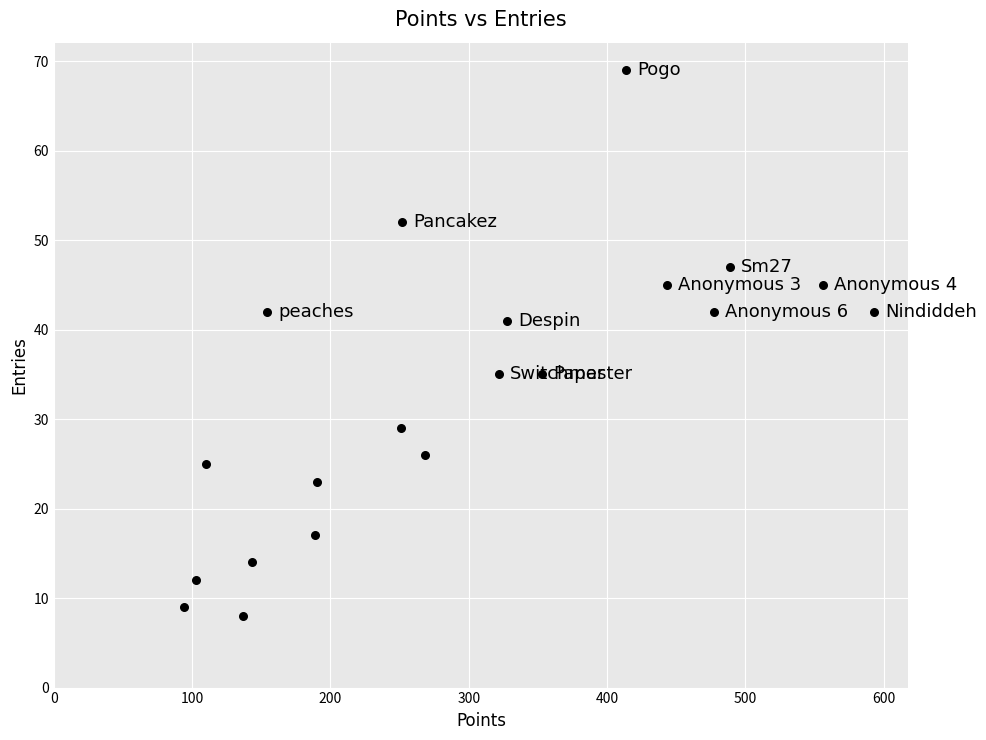

What is the range of X values (max minus min)?

499